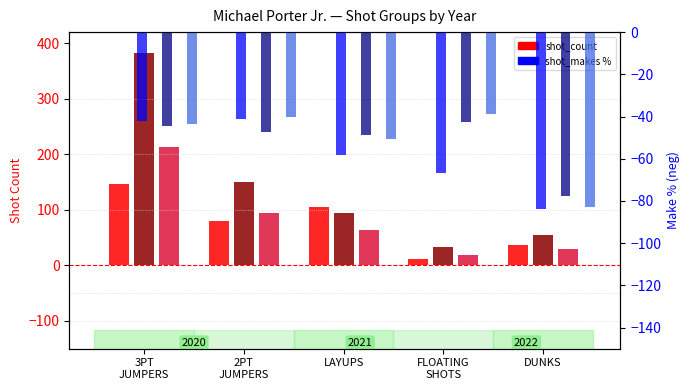

At how many categories does at least one series exceed 165?

1